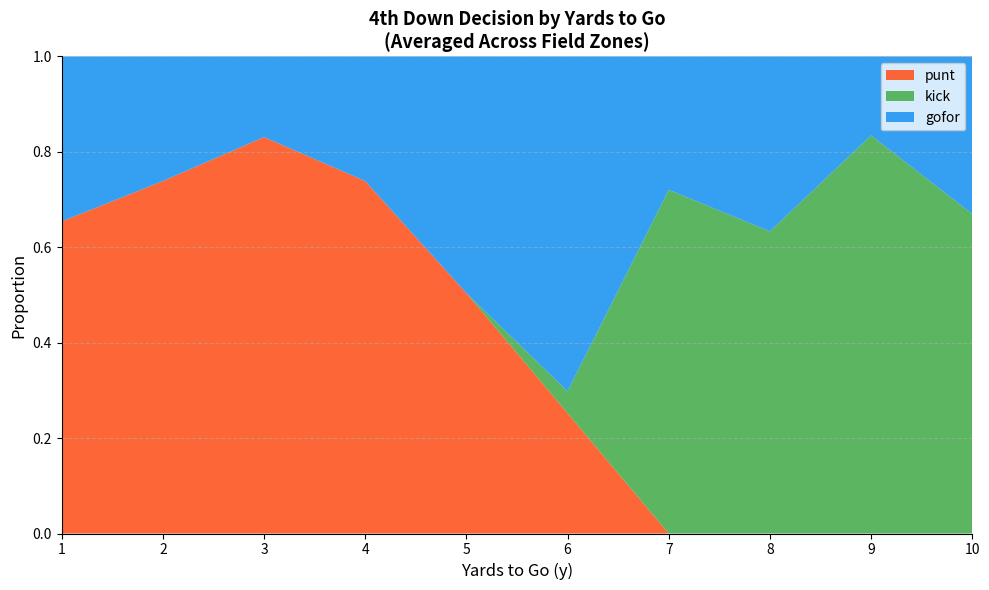

What is the total value across all series at 10?

1.0